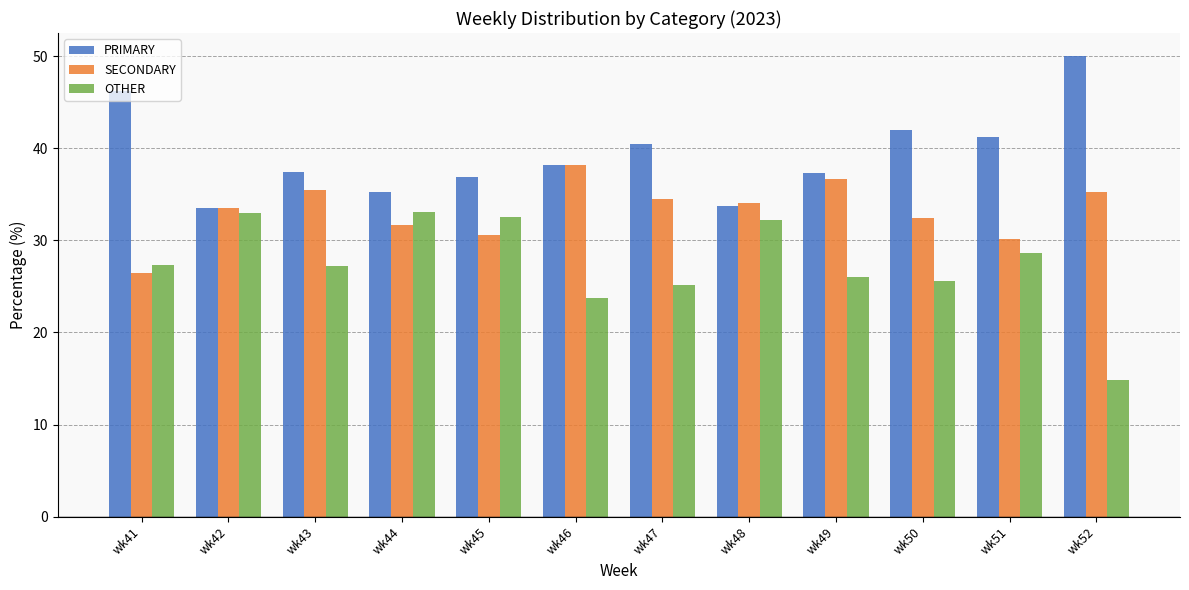

Count the number of categories in the chart.

12